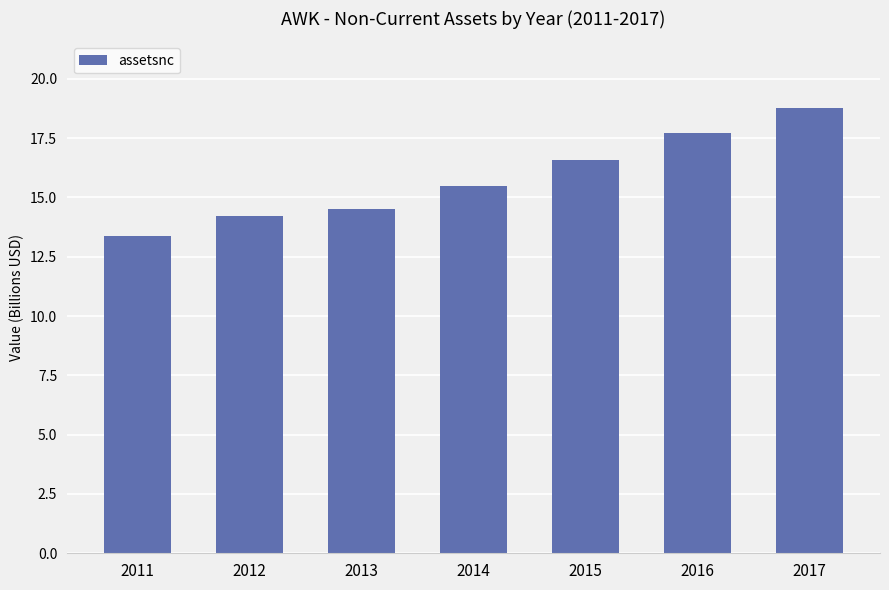

Which category has the highest value across all series?

2017